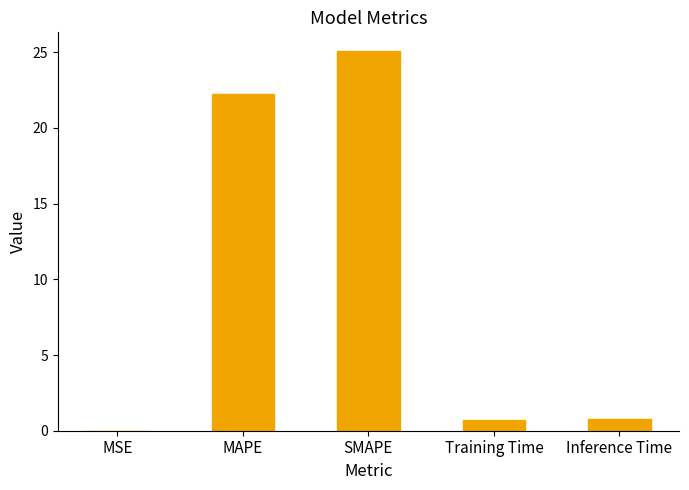

What is the difference between the values at MSE and SMAPE?

25.1